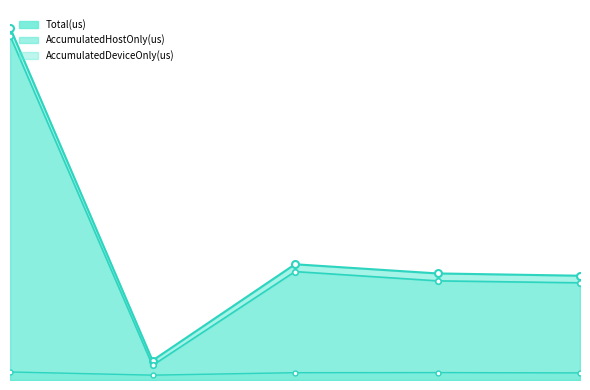

What is the value of the Total(us) point at the 4th from the left?

5655.0